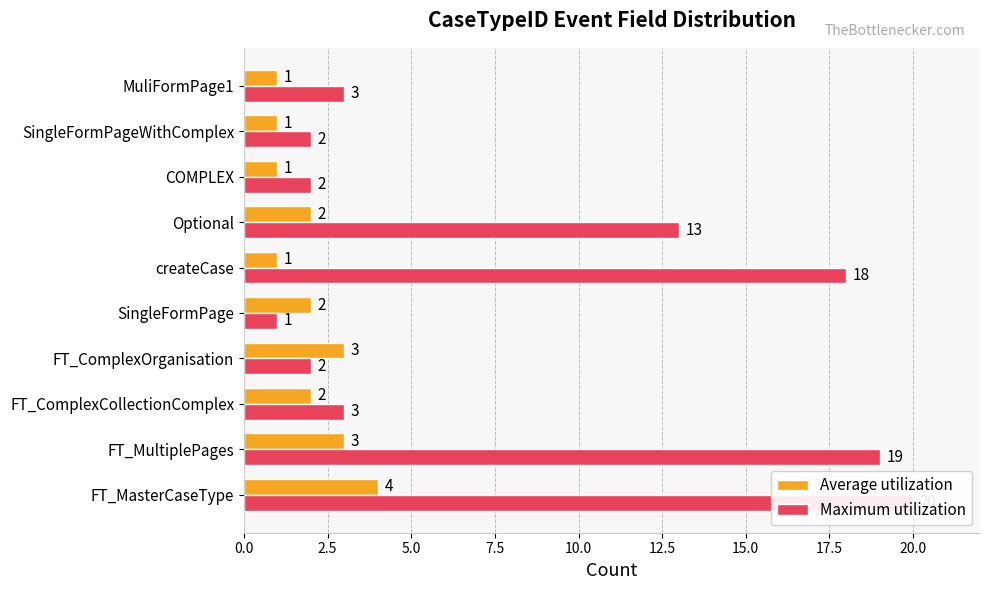

How many groups of bars are there?

10